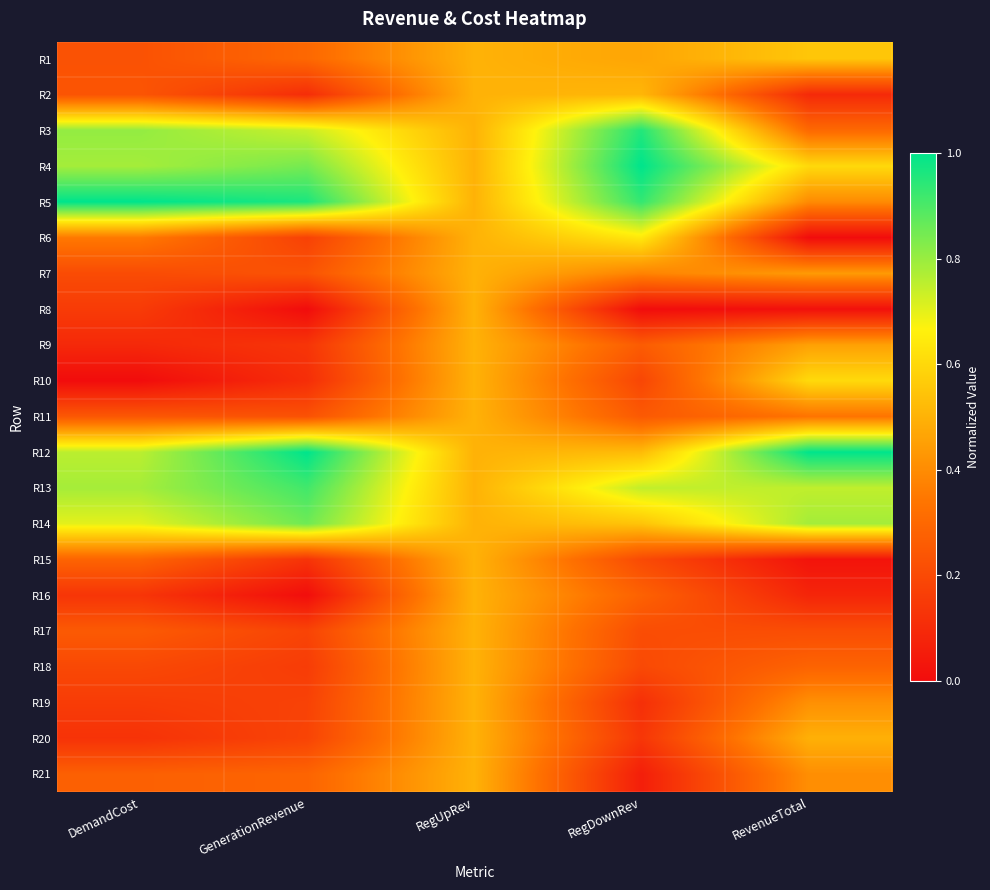

Rank the series by their maximum value, from lowest to highest.

R7, R8, R9, R11, R15, R16, R17, R18, R19, R20, R21, R2, R1, R10, R6, R14, R13, R3, R4, R5, R12